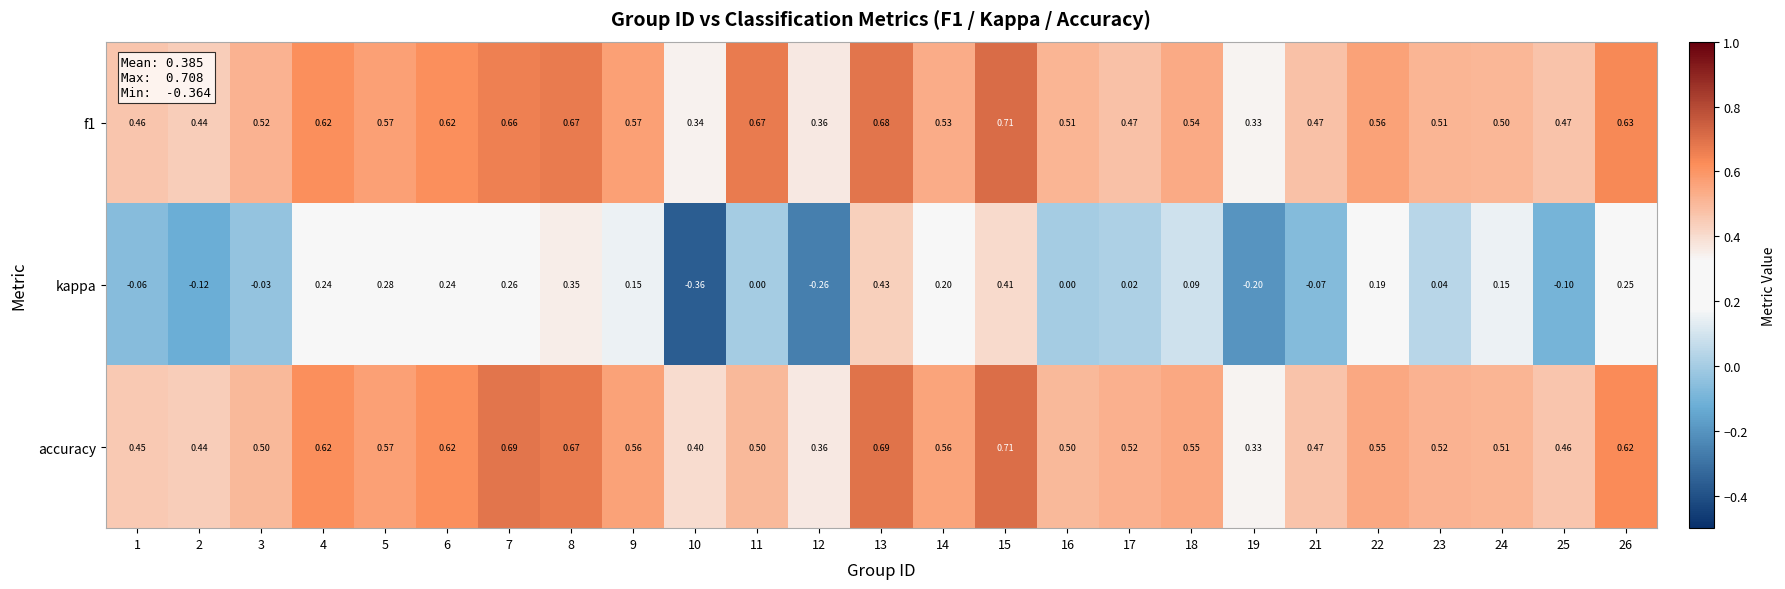

Between 4 and 21, which series saw the biggest shift?

kappa